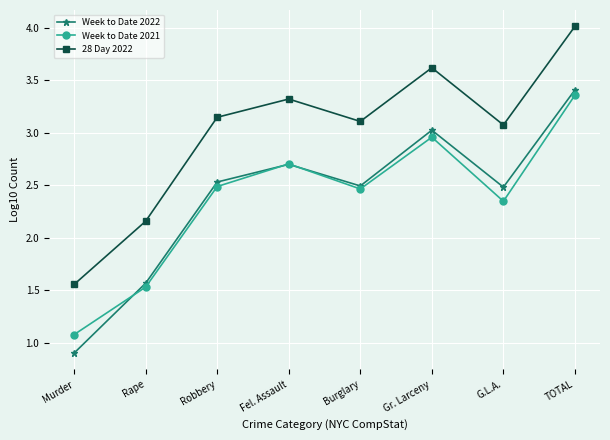

How many values in the 28 Day 2022 series exceed 3?

6